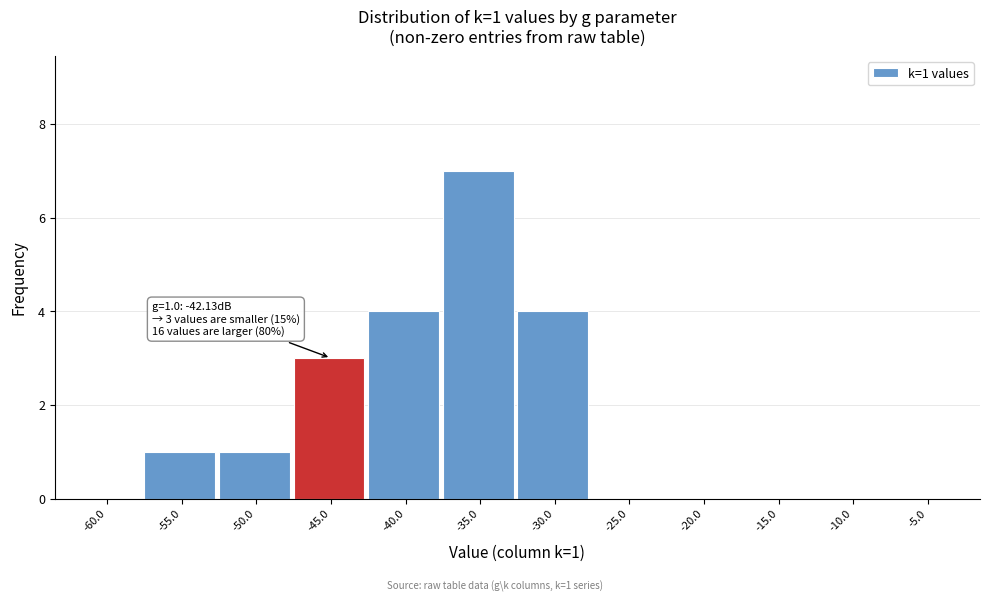

Reading left to right, transcribe all the data shown in this chart.

-60.0=0	-55.0=1	-50.0=1	-45.0=3	-40.0=4	-35.0=7	-30.0=4	-25.0=0	-20.0=0	-15.0=0	-10.0=0	-5.0=0